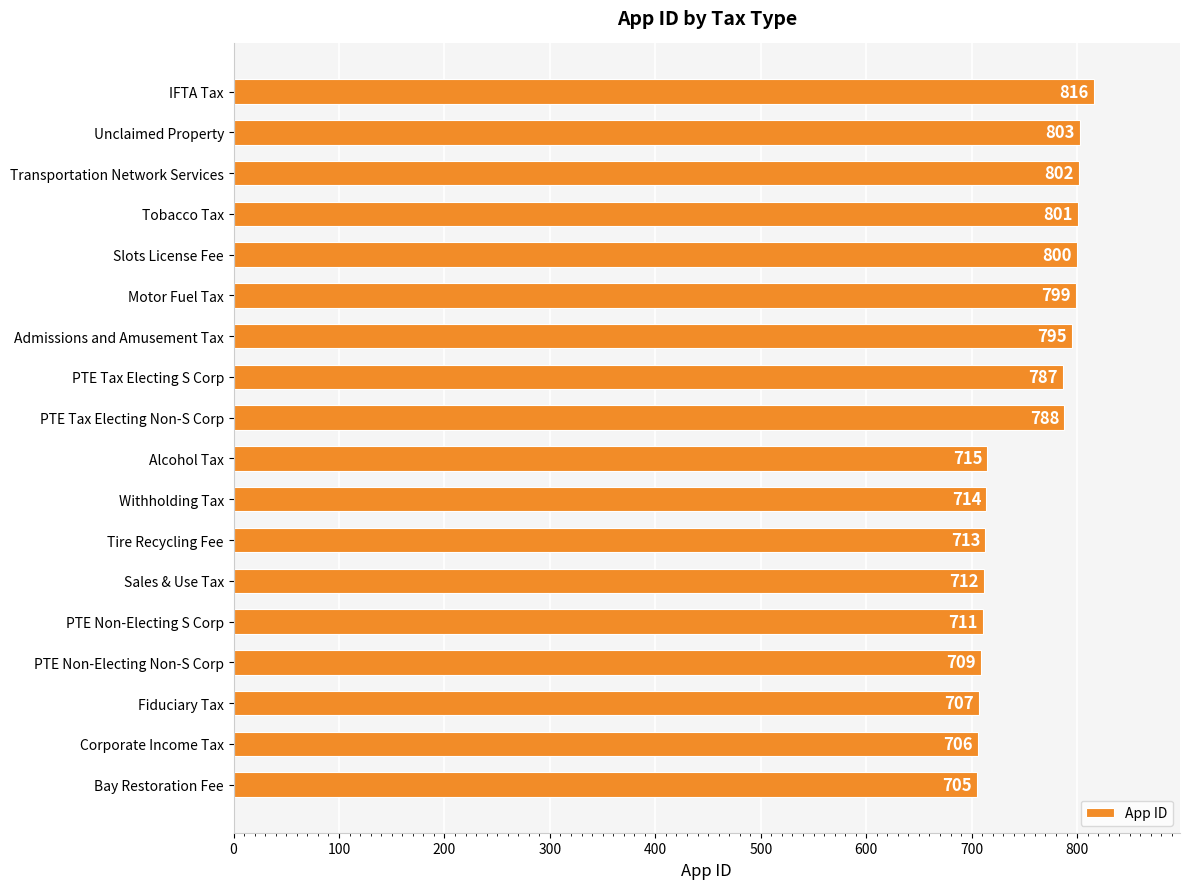

List the labels in order of value, largest first.

IFTA Tax, Unclaimed Property, Transportation Network Services, Tobacco Tax, Slots License Fee, Motor Fuel Tax, Admissions and Amusement Tax, PTE Tax Electing Non-S Corp, PTE Tax Electing S Corp, Alcohol Tax, Withholding Tax, Tire Recycling Fee, Sales & Use Tax, PTE Non-Electing S Corp, PTE Non-Electing Non-S Corp, Fiduciary Tax, Corporate Income Tax, Bay Restoration Fee